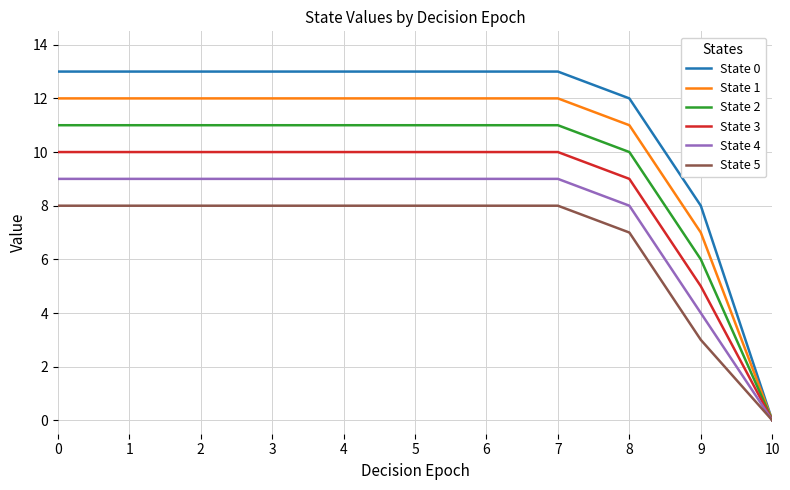

The value of State 2 at 2 is 19. True or false?

False